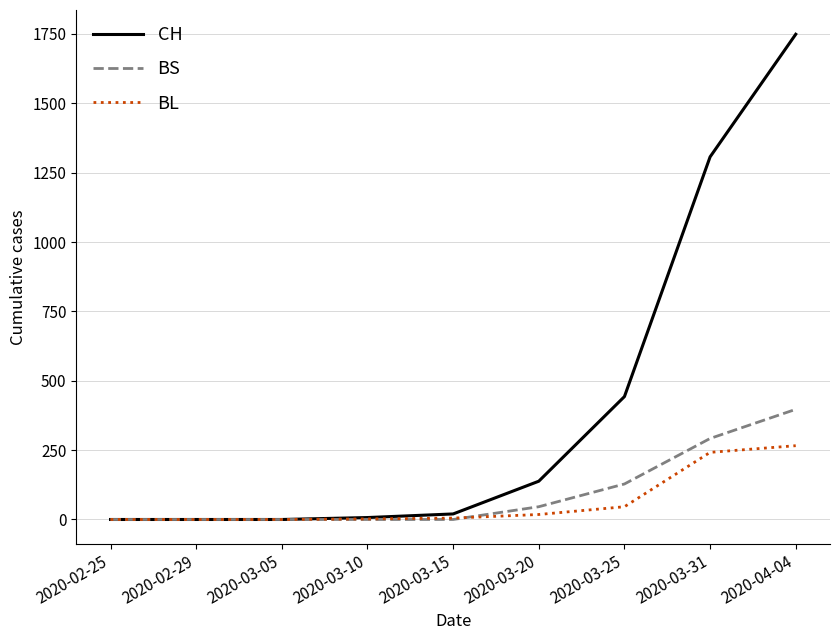

Is this an area chart (filled region under the line)?

No